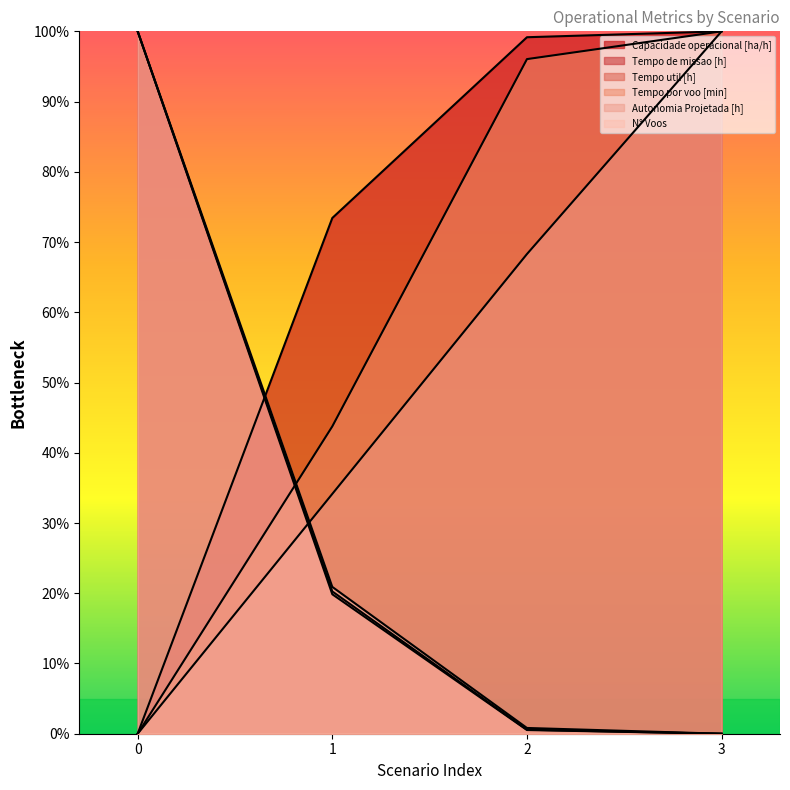

List the labels in order of Tempo de missao [h] value, largest first.

0, 1, 2, 3